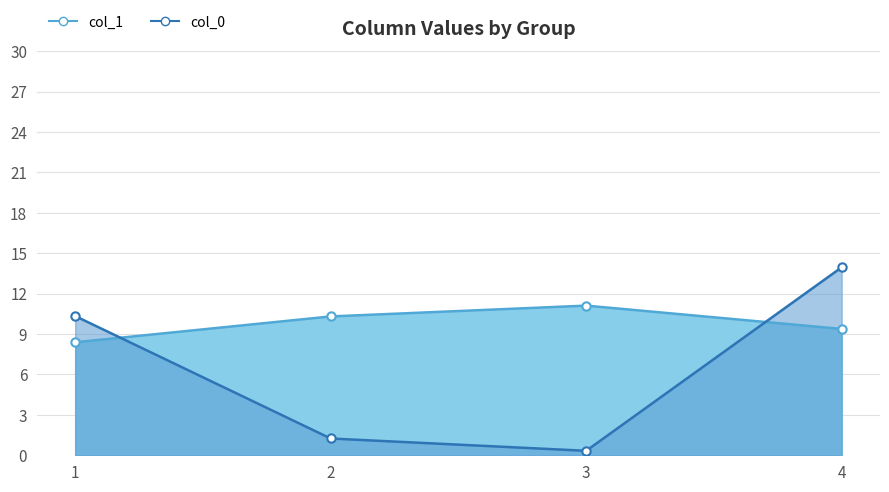

Where does the col_0 series first go above 1?

1